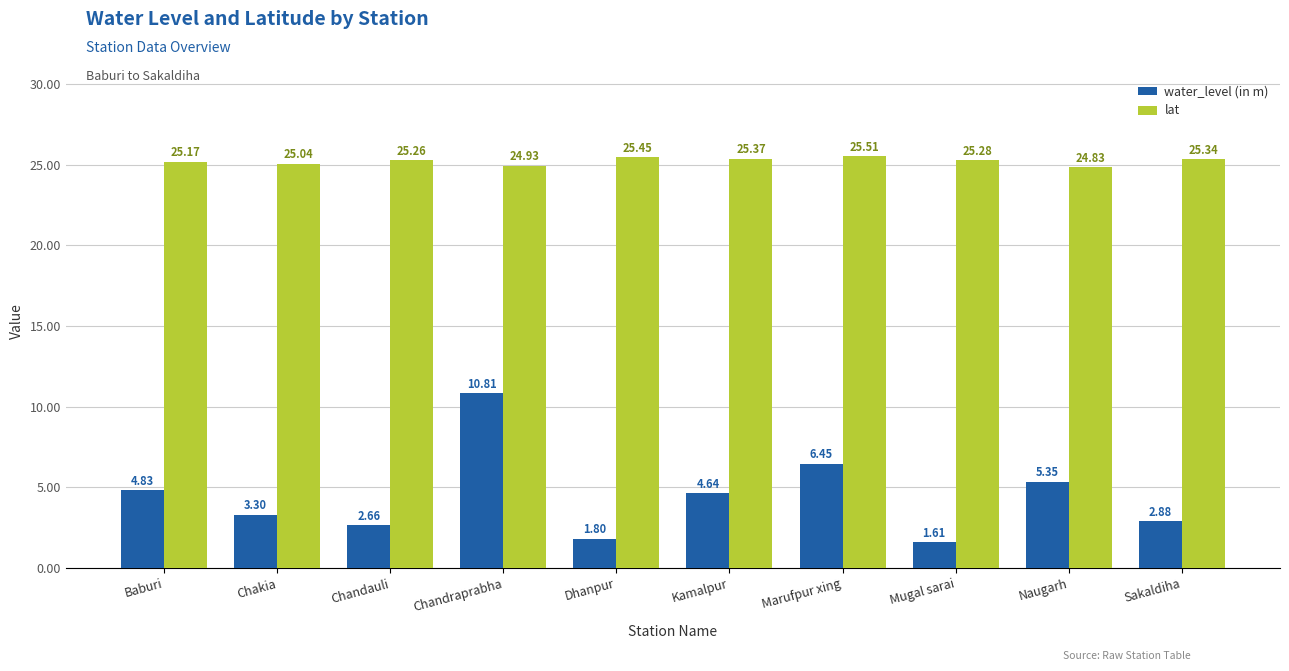

At how many categories does at least one series exceed 13?

10